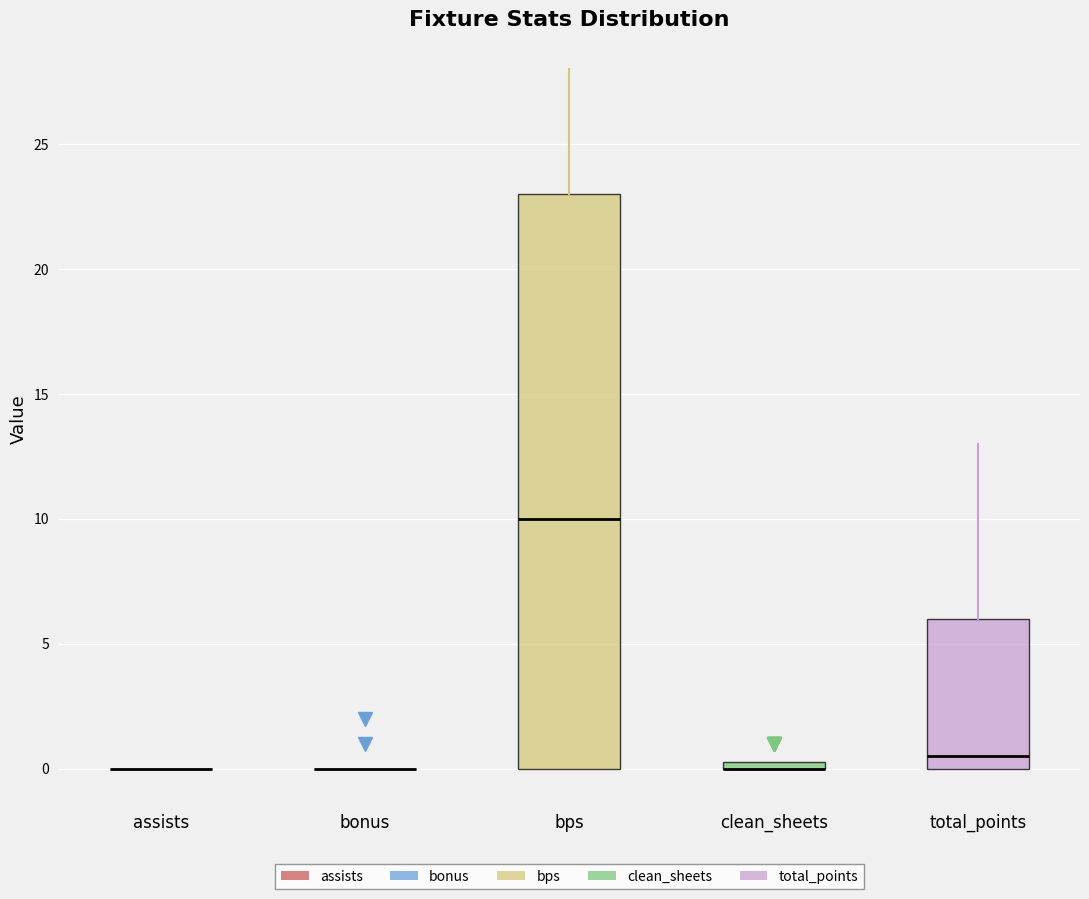

Comparing the boxes themselves (not the whiskers), which one is the tallest?

bps